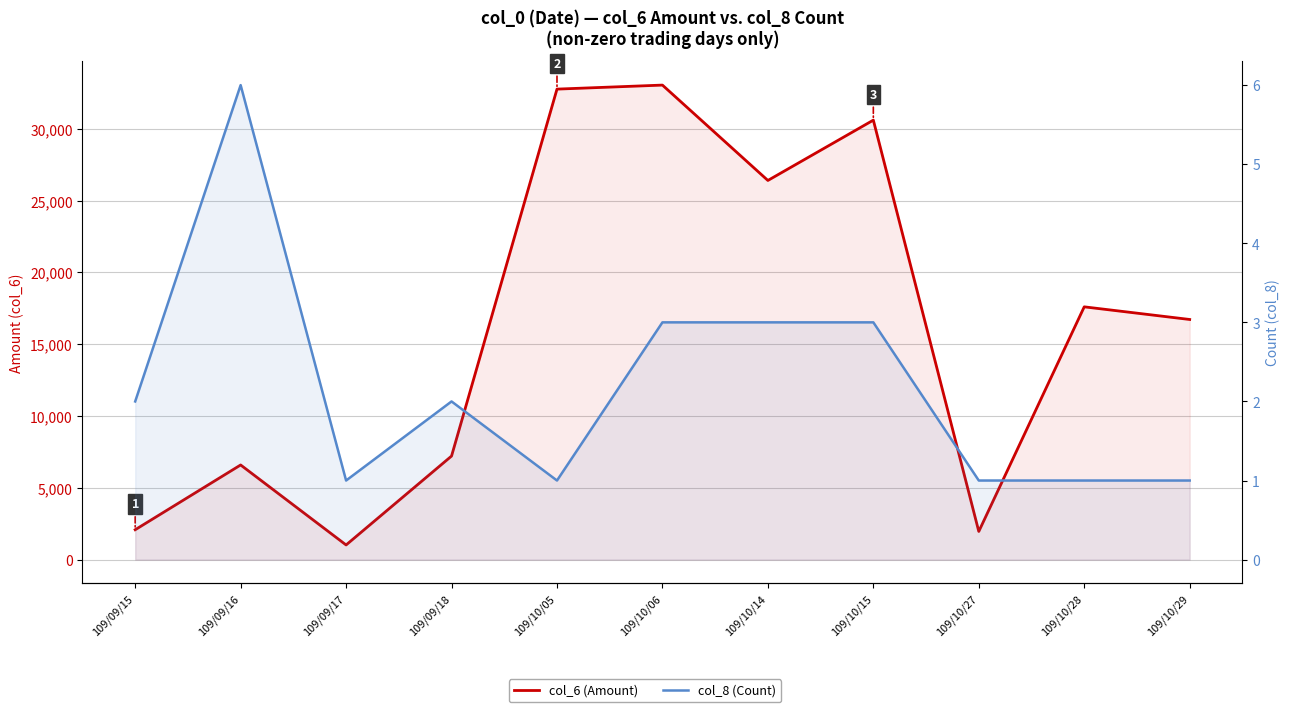

At how many categories does at least one series exceed 23809?

4